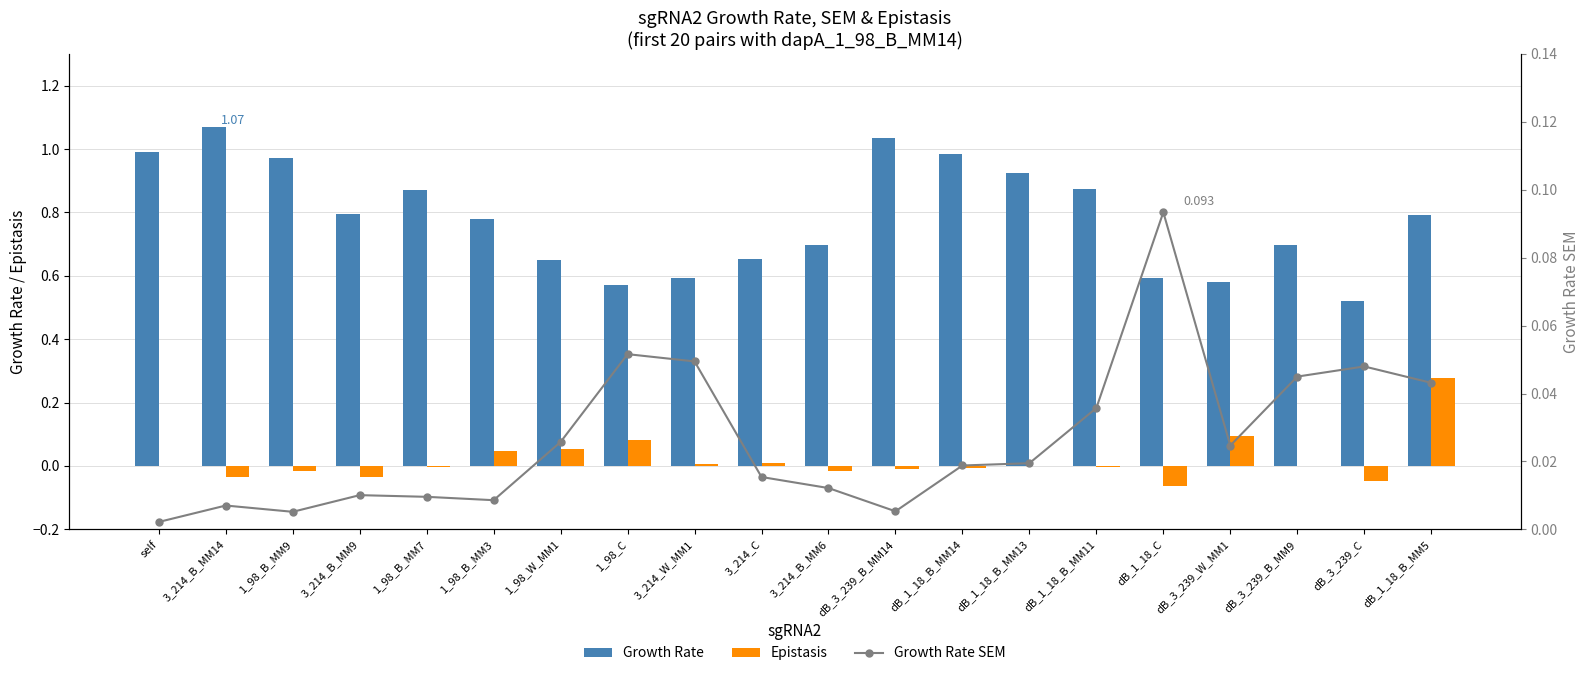

True or false: Growth Rate SEM has a value of 0.0 at dB_1_18_B_MM13.

True